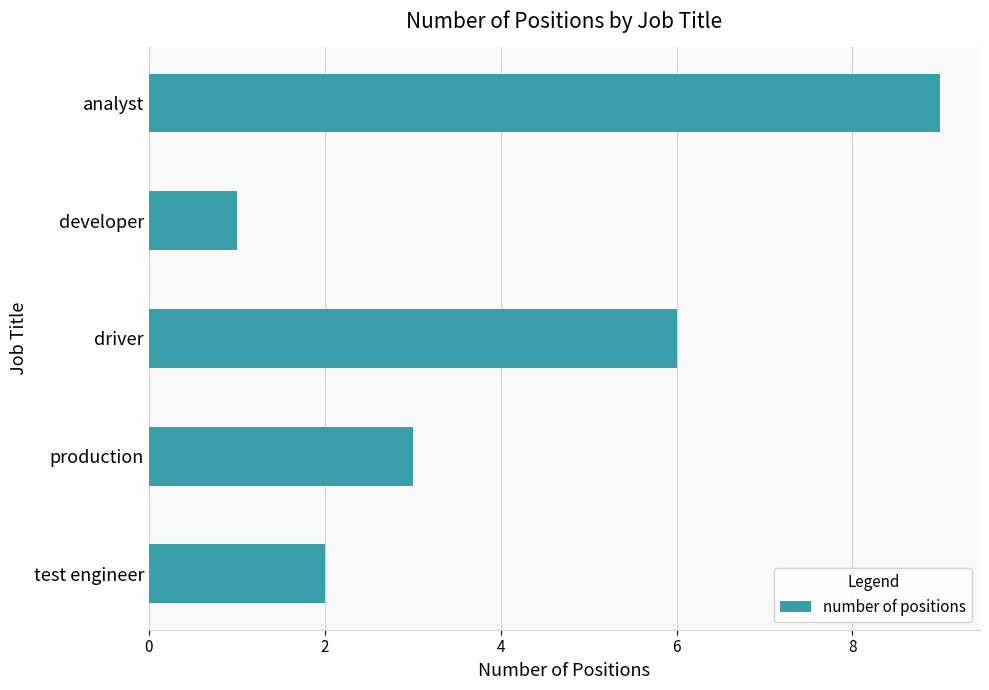

What is the maximum value shown in the chart?

9